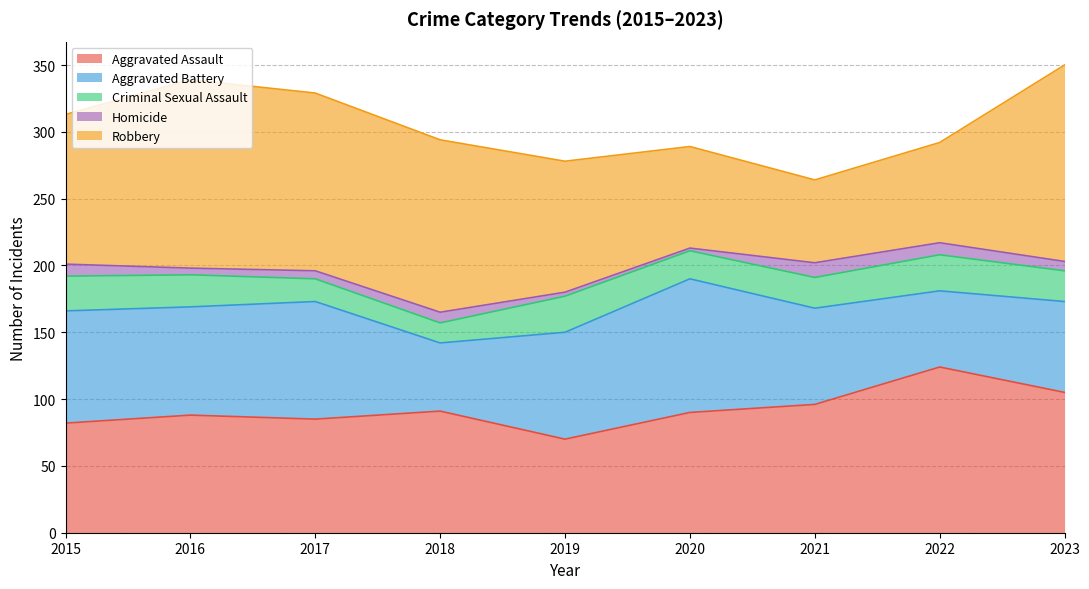

What is the sum of all Aggravated Battery values?

681